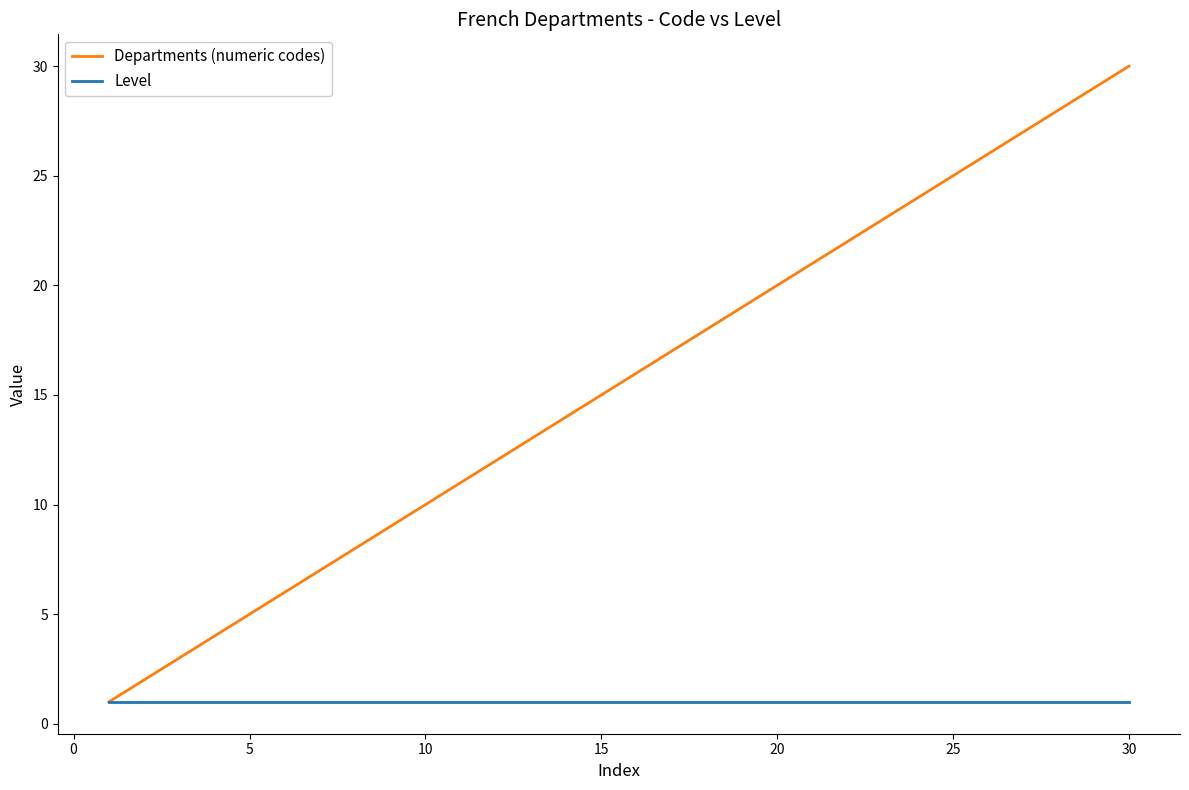

Which series has the widest spread of values?

Departments (numeric codes)